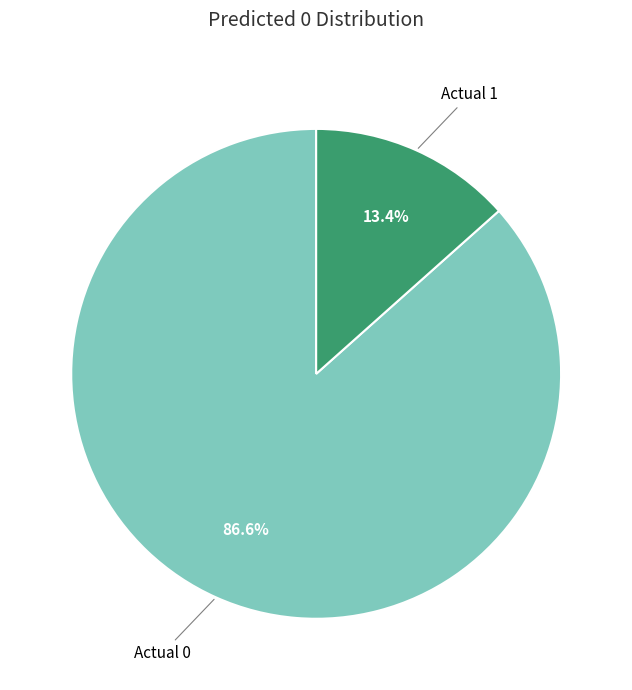

Is there any slice that represents more than half of the pie?

Yes